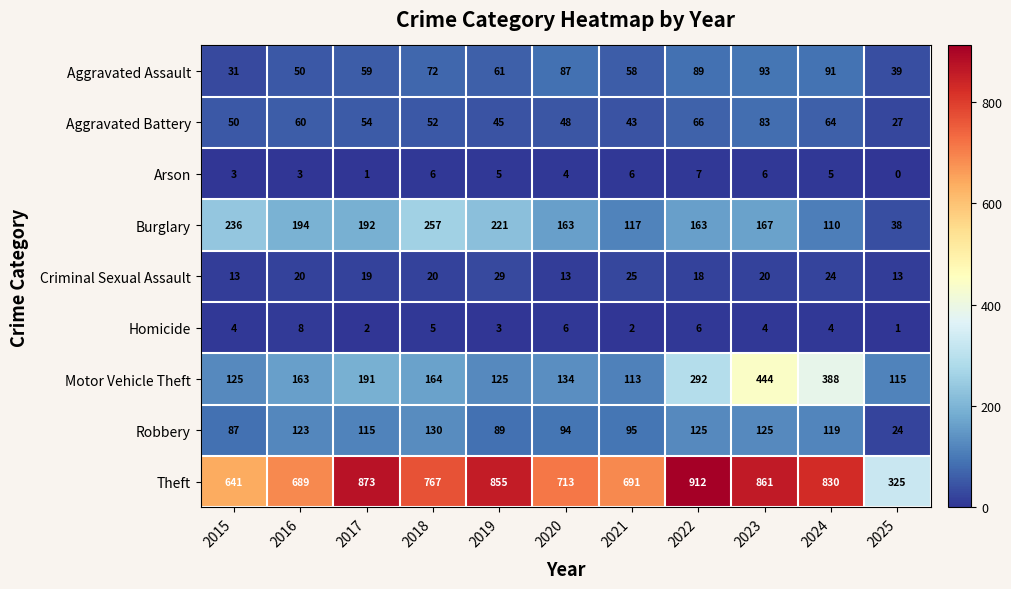

At 2019, list the series in order from smallest to largest.

Homicide, Arson, Criminal Sexual Assault, Aggravated Battery, Aggravated Assault, Robbery, Motor Vehicle Theft, Burglary, Theft